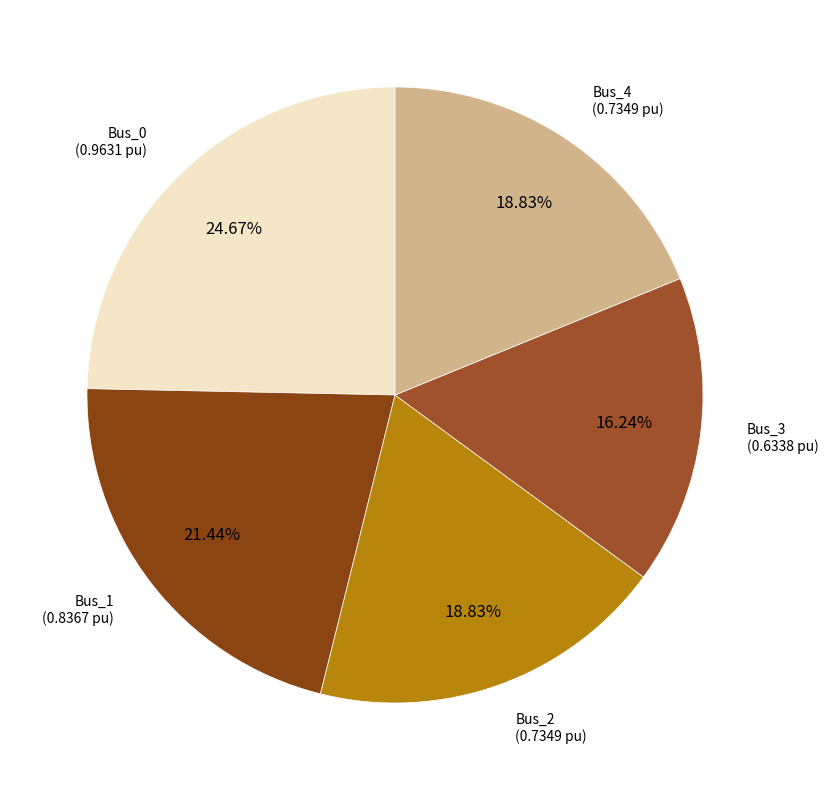

Count the number of slices in the pie.

5